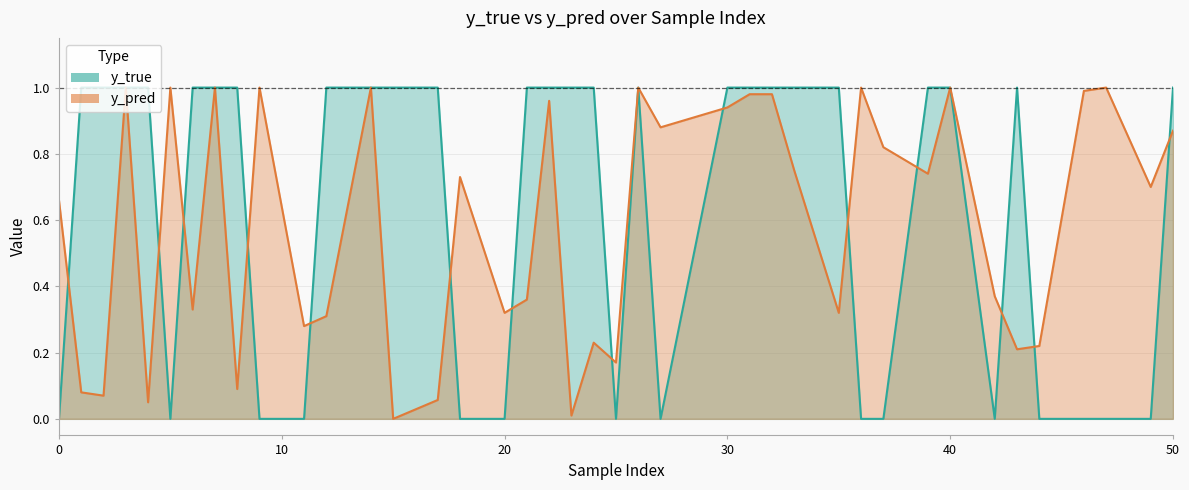

Reading left to right, what are all the values shown in this chart?

y_true: 0.0	1.0	1.0	1.0	1.0	0.0	1.0	1.0	1.0	0.0	0.0	1.0	1.0	1.0	1.0	0.0	0.0	1.0	1.0	1.0	1.0	0.0	1.0	0.0	1.0	1.0	1.0	1.0	1.0	0.0	0.0	1.0	1.0	0.0	1.0	0.0	0.0	0.0	0.0	1.0
y_pred: 0.7	0.1	0.1	1.0	0.1	1.0	0.3	1.0	0.1	1.0	0.3	0.3	1.0	0.0	0.1	0.7	0.3	0.4	1.0	0.0	0.2	0.2	1.0	0.9	0.9	1.0	1.0	0.8	0.3	1.0	0.8	0.7	1.0	0.4	0.2	0.2	1.0	1.0	0.7	0.9